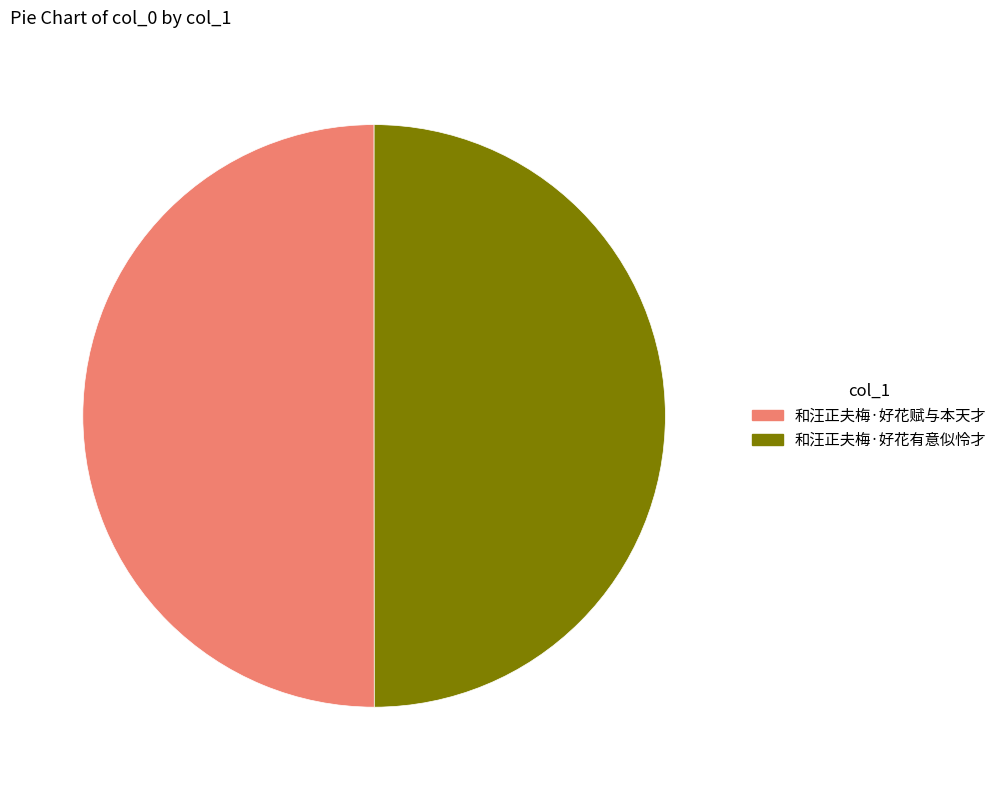

True or false: 和汪正夫梅·好花赋与本天才 accounts for 57% of the total.

False